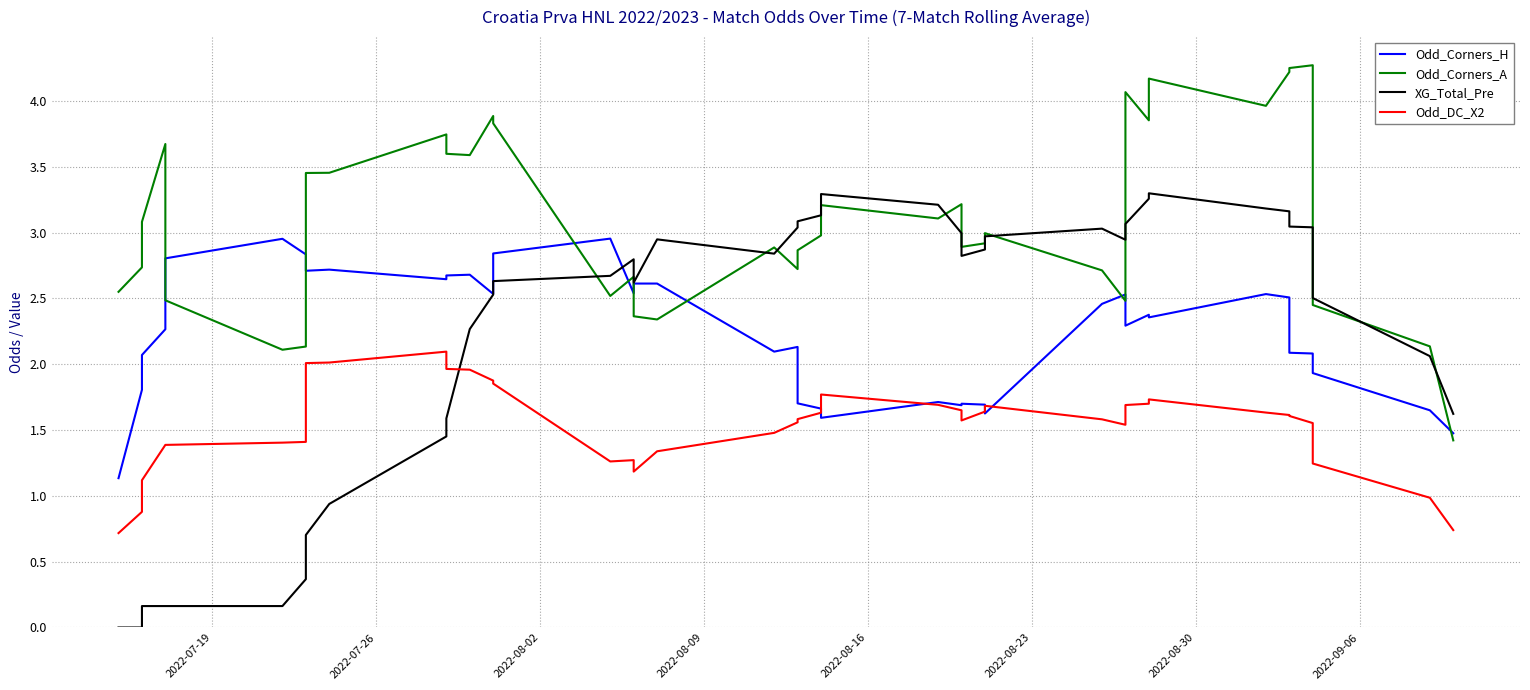

How many interior local valleys does the XG_Total_Pre series have?

4